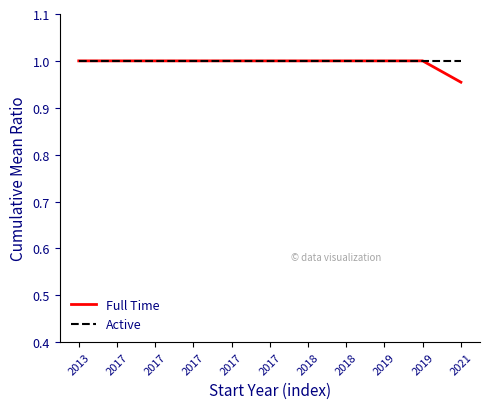

Reading right to left, what are all the values shown in this chart?

Full Time: 1.0	1.0	1.0	1.0	1.0	1.0	1.0	1.0	1.0	1.0	1.0
Active: 1.0	1.0	1.0	1.0	1.0	1.0	1.0	1.0	1.0	1.0	1.0